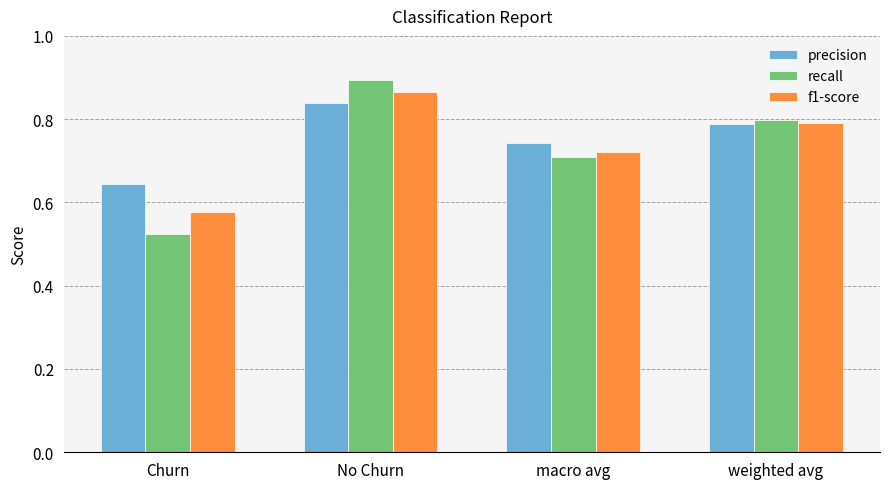

What is the label of the 4th bar from the right?

Churn